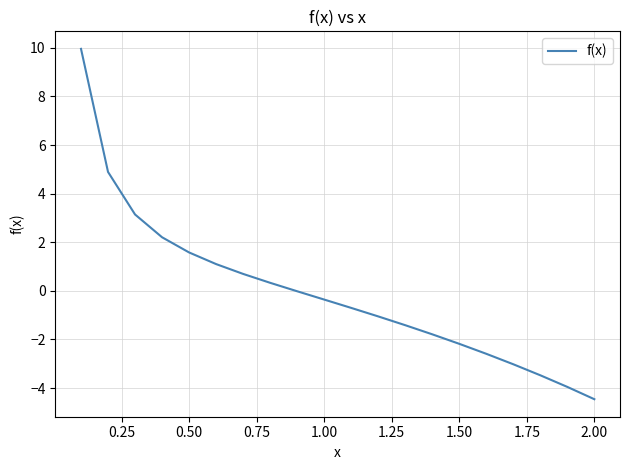

What is the difference between the maximum and second lowest values?

13.9